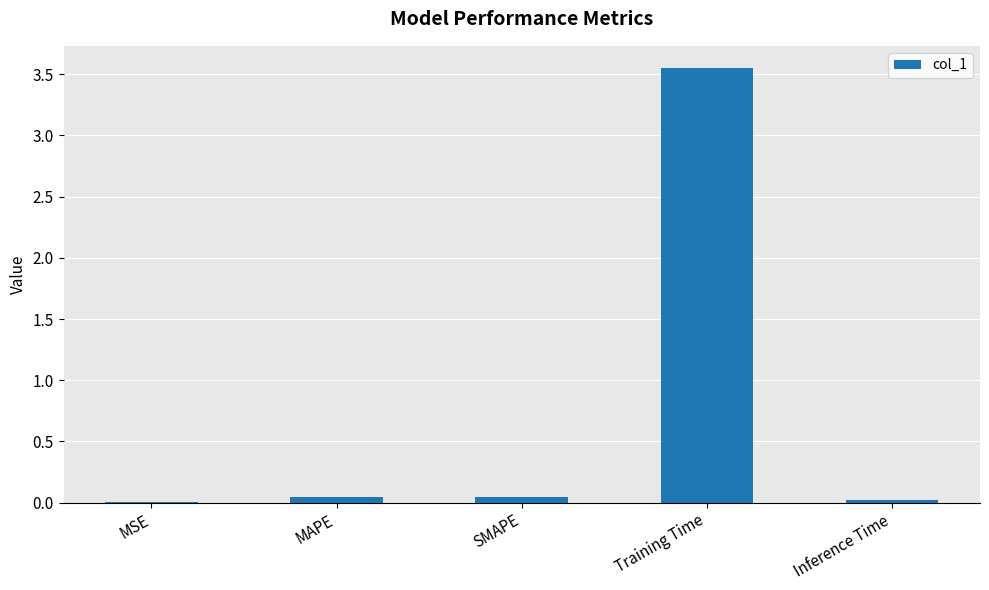

Between Training Time and SMAPE, which is larger?

Training Time